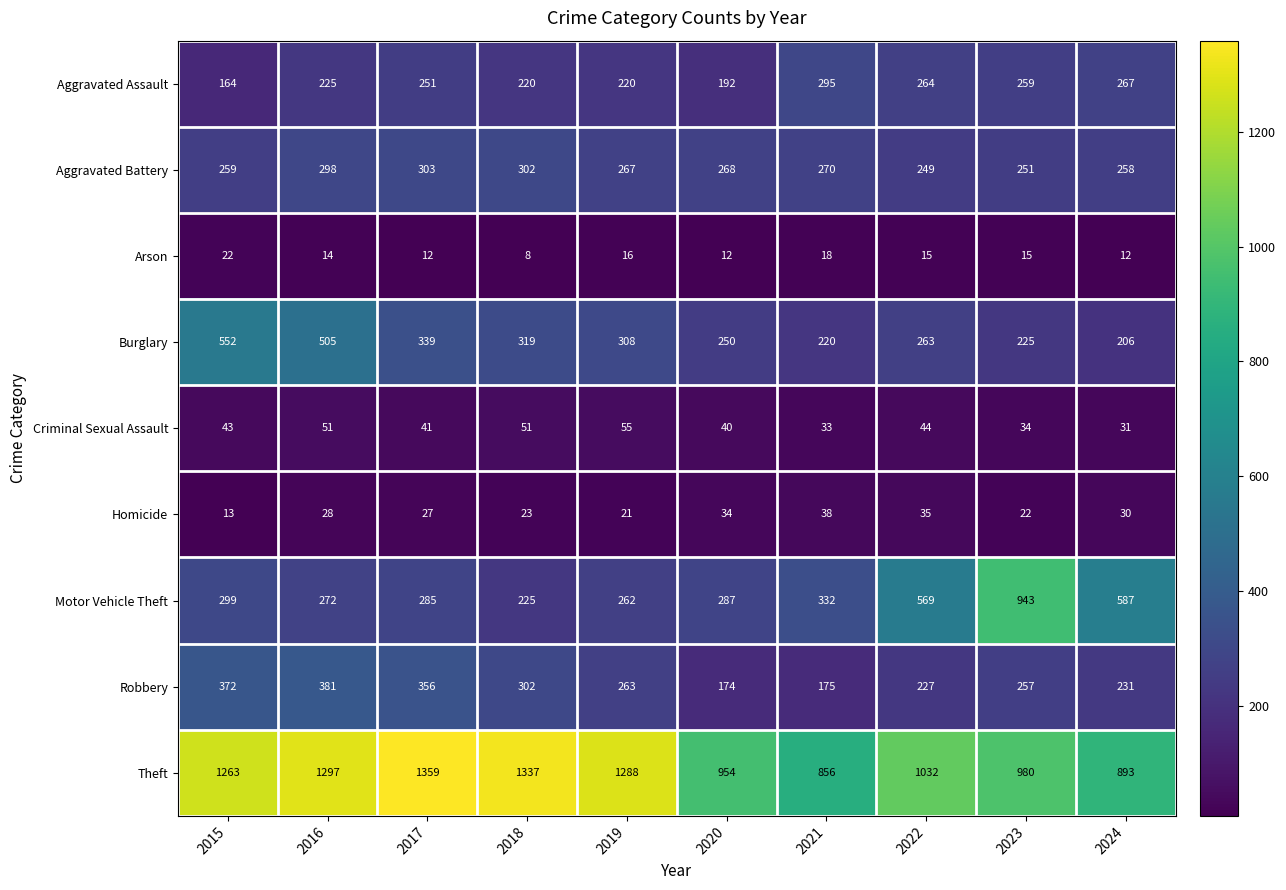

How many categories are shown in the chart?

10